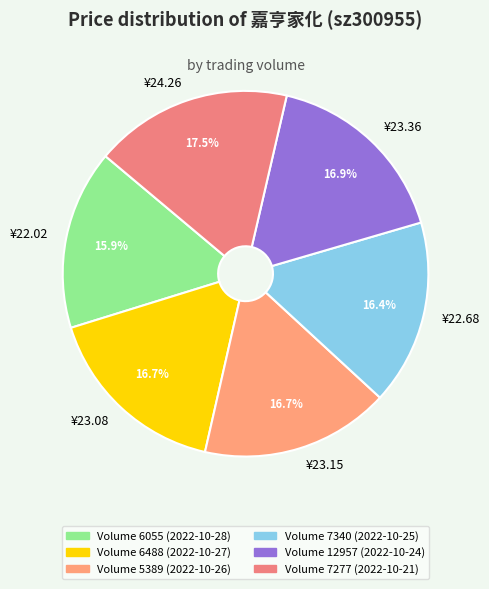

What is the largest slice in the pie chart?

¥24.26